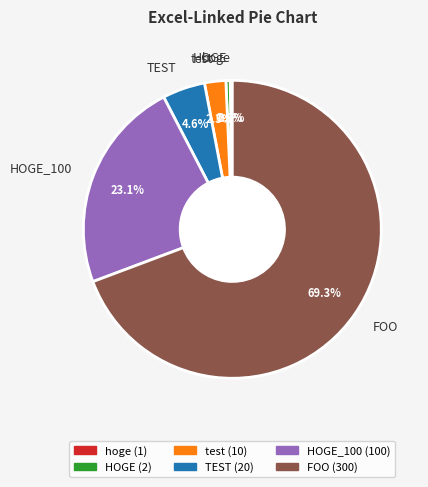

Is TEST the majority of the pie?

No